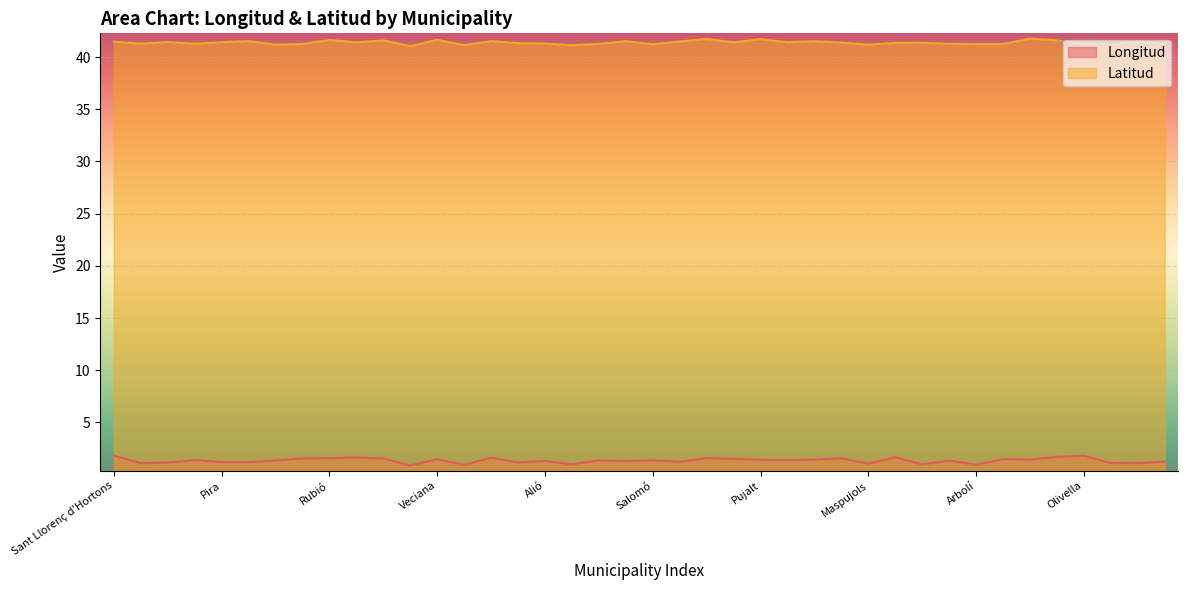

List the series in order of their peak value, lowest first.

Longitud, Latitud